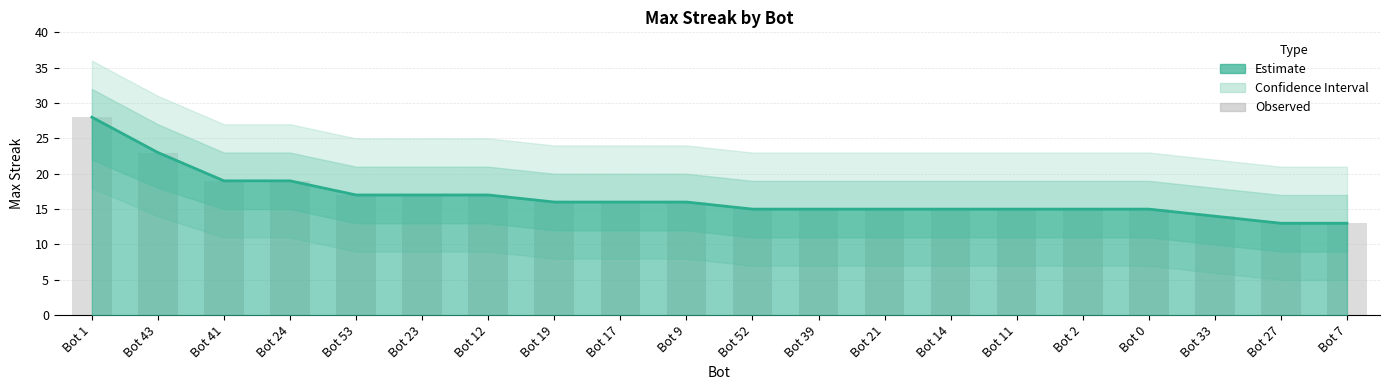

What is the difference between the values at Bot 53 and Bot 33?

3